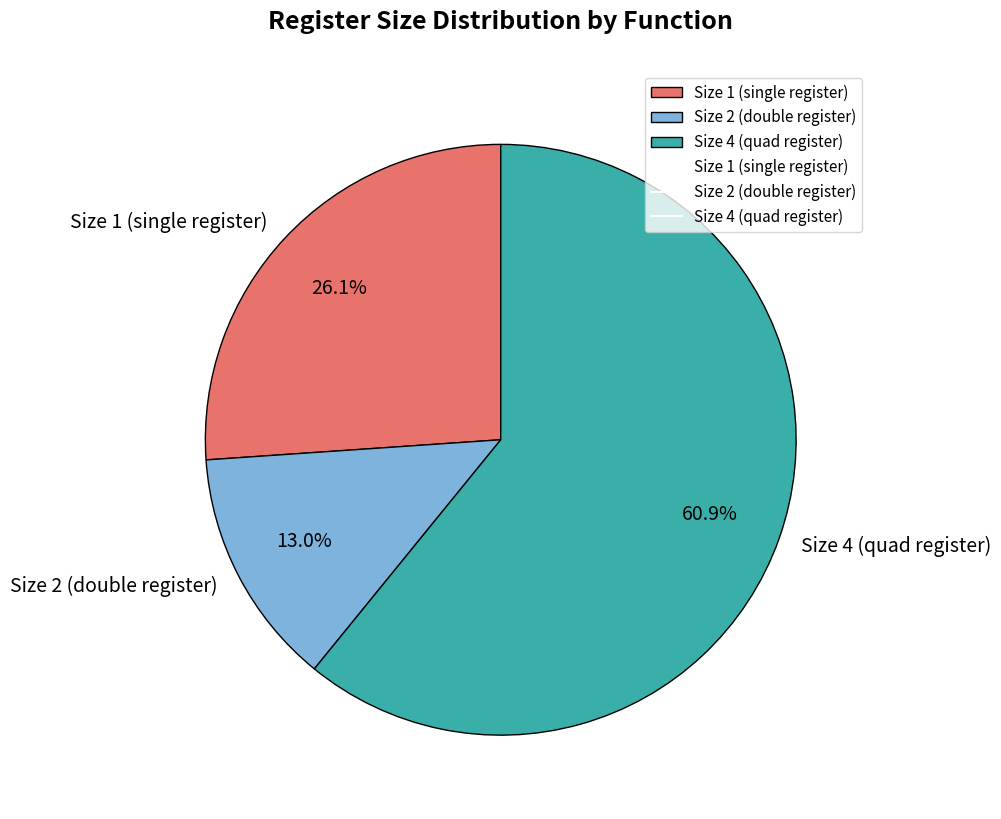

Between Size 1 (single register) and Size 2 (double register), which is larger?

Size 1 (single register)